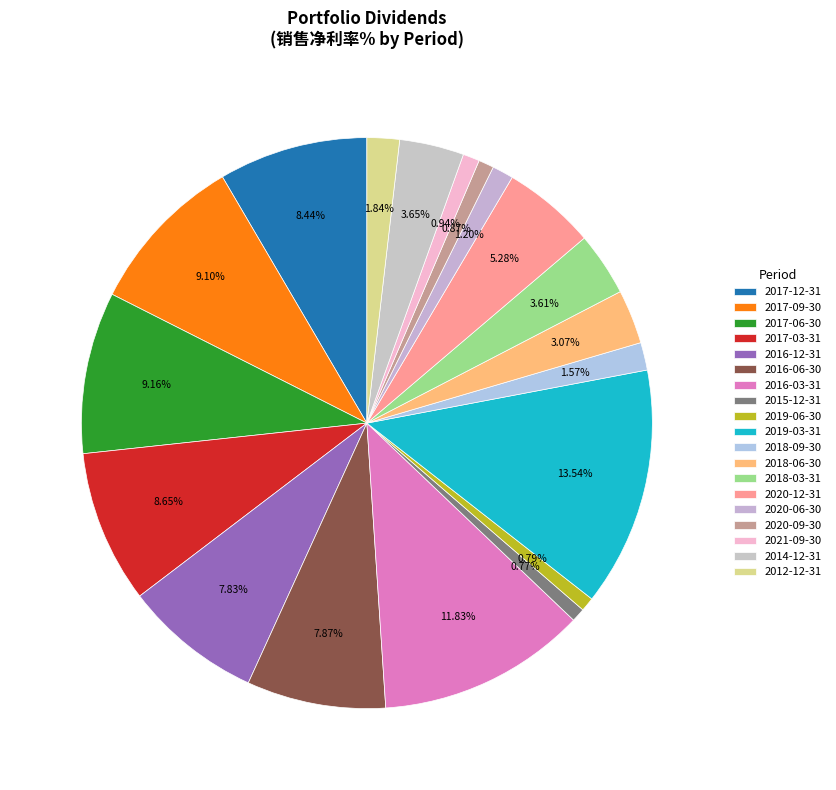

How many segments does this pie chart have?

19